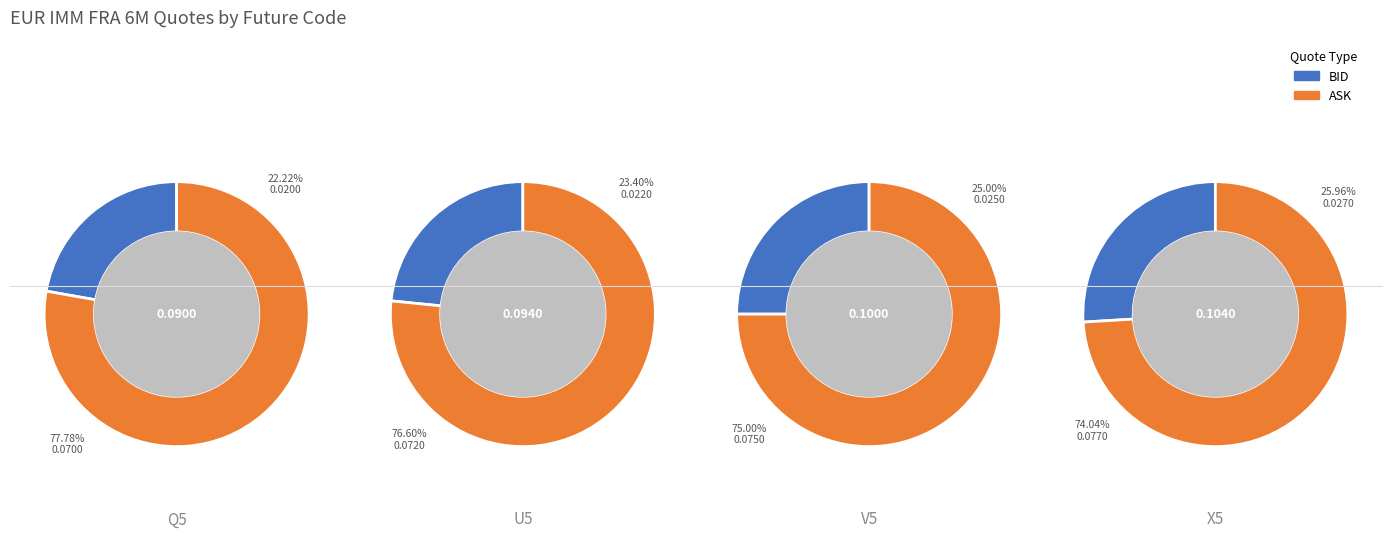

Does 0 represent more than half of the total?

No